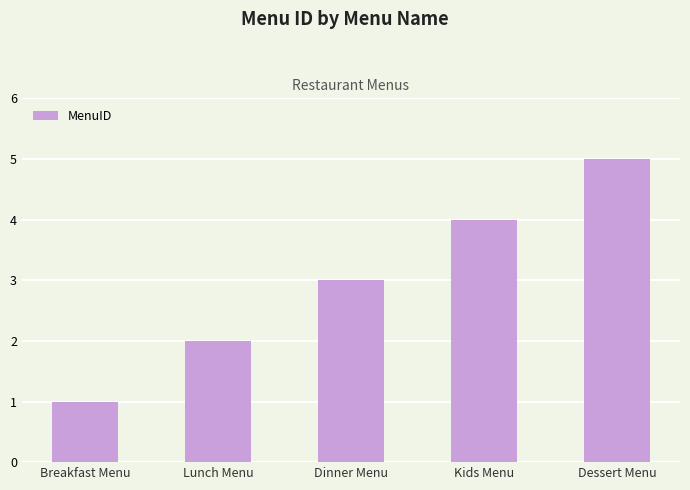

Reading right to left, extract all data points from this chart.

5	4	3	2	1